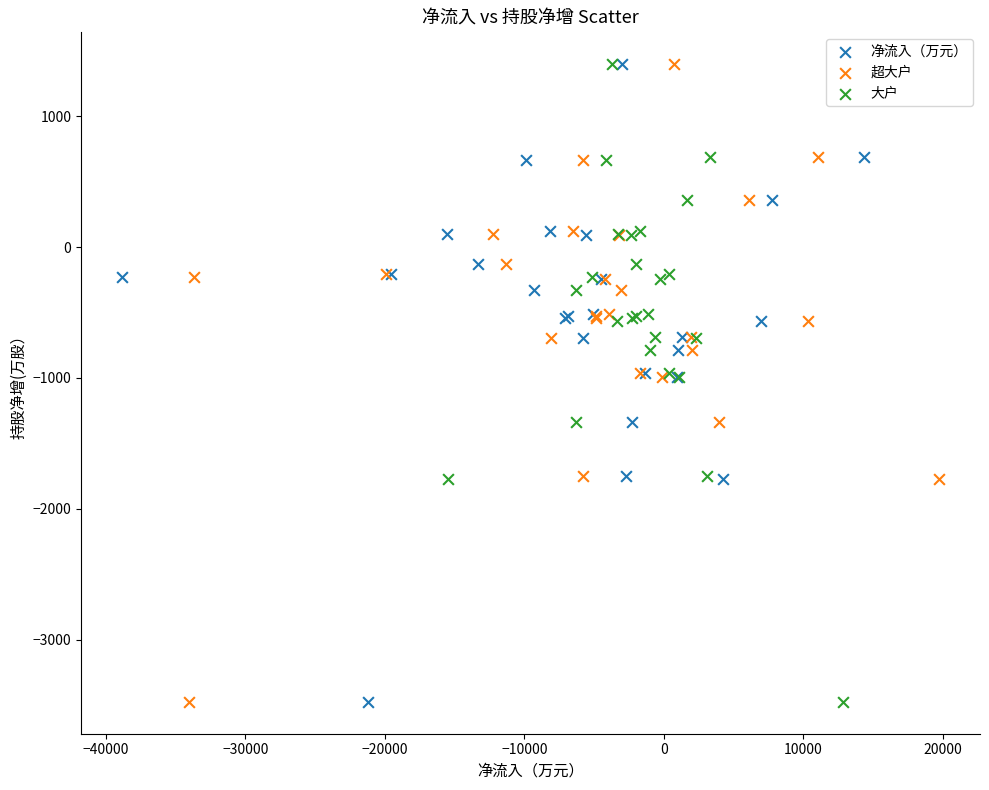

What are all the series names shown in the legend?

净流入（万元）, 超大户, 大户